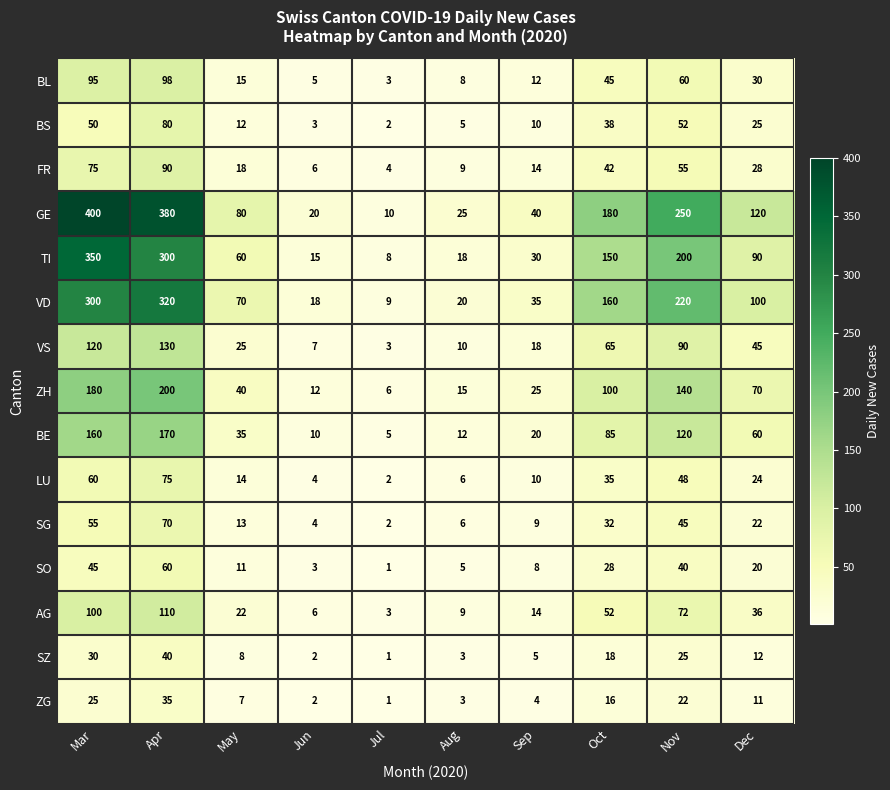

The BS series shows 3 at Jun. True or false?

True